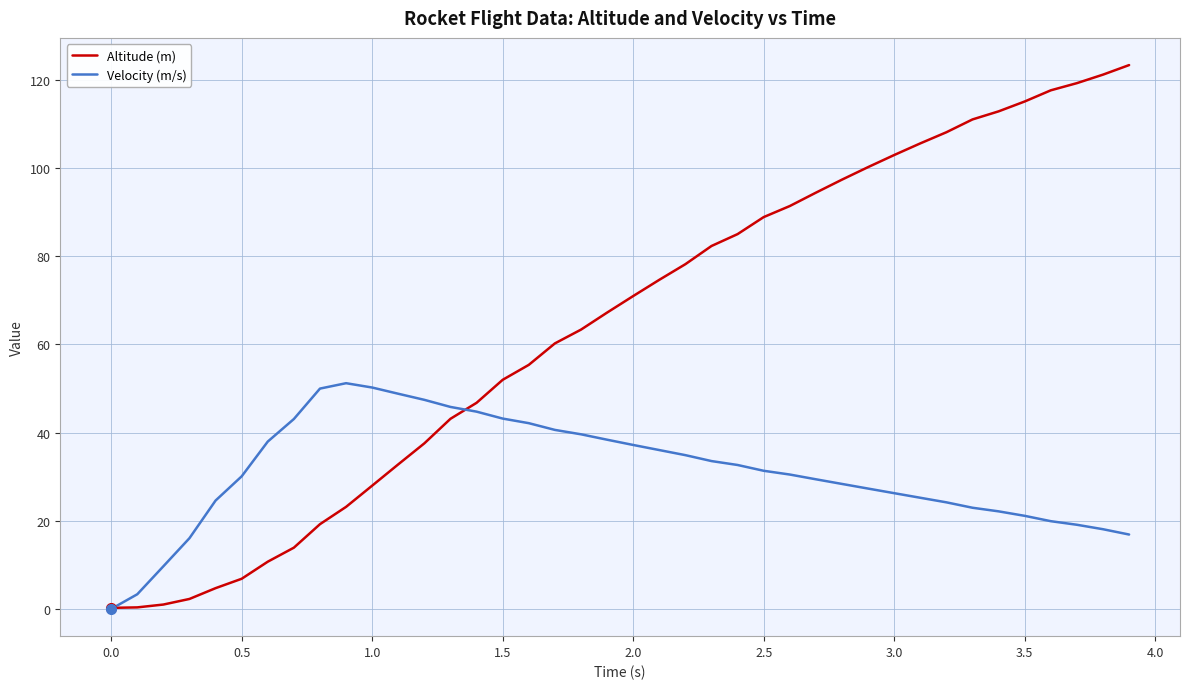

Which series has the largest range (max minus min)?

Altitude (m)